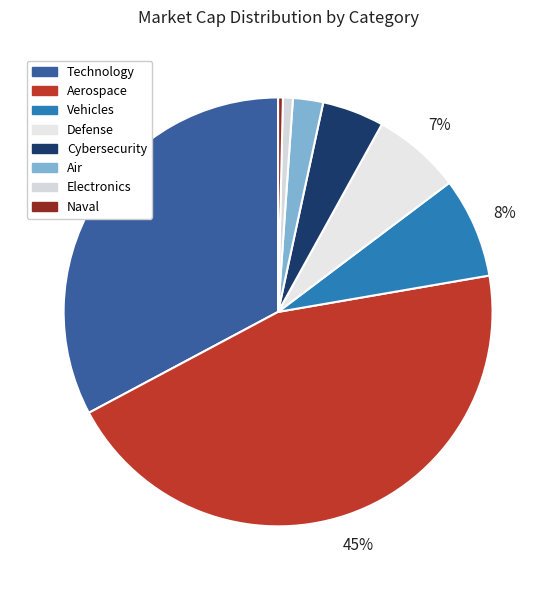

How many segments does this pie chart have?

8